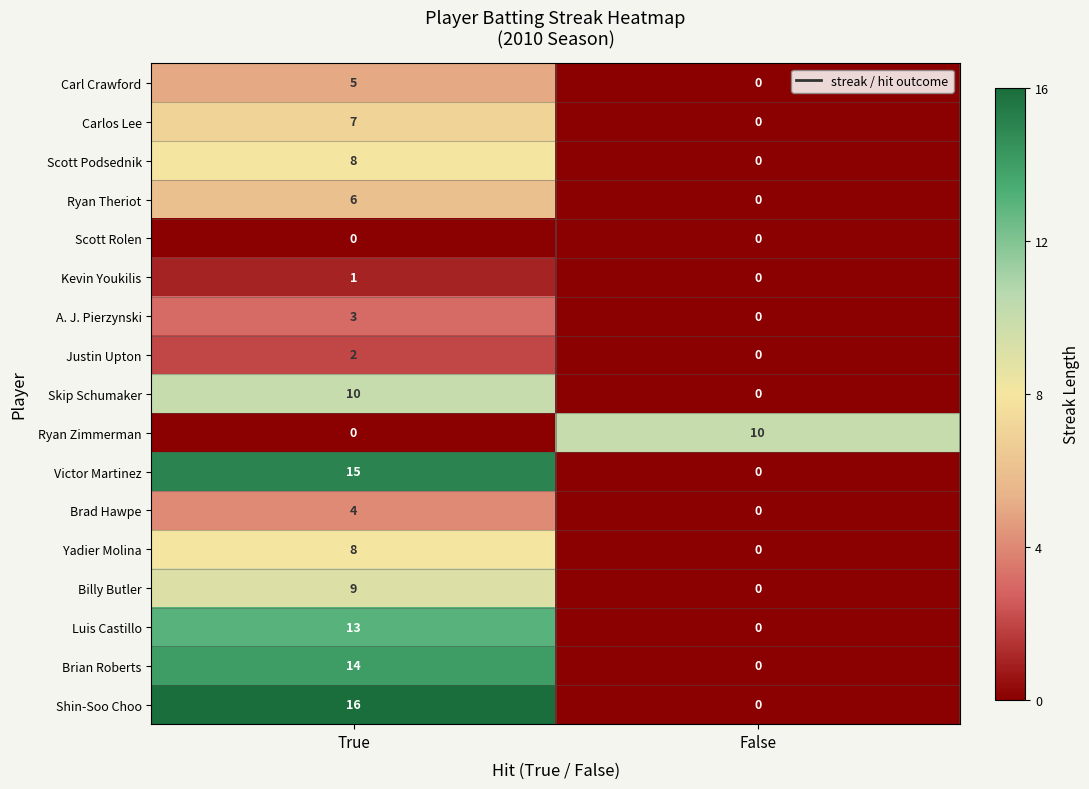

What is the highest value of the Skip Schumaker series?

10